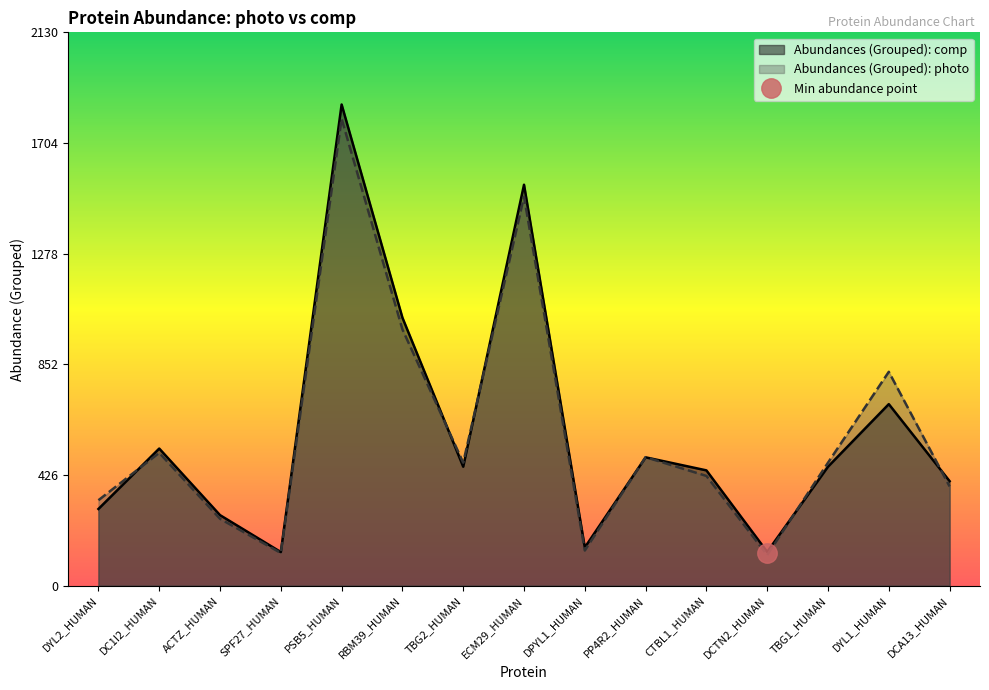

What is the spread (max minus min) of values at DCA13_HUMAN?

20.3